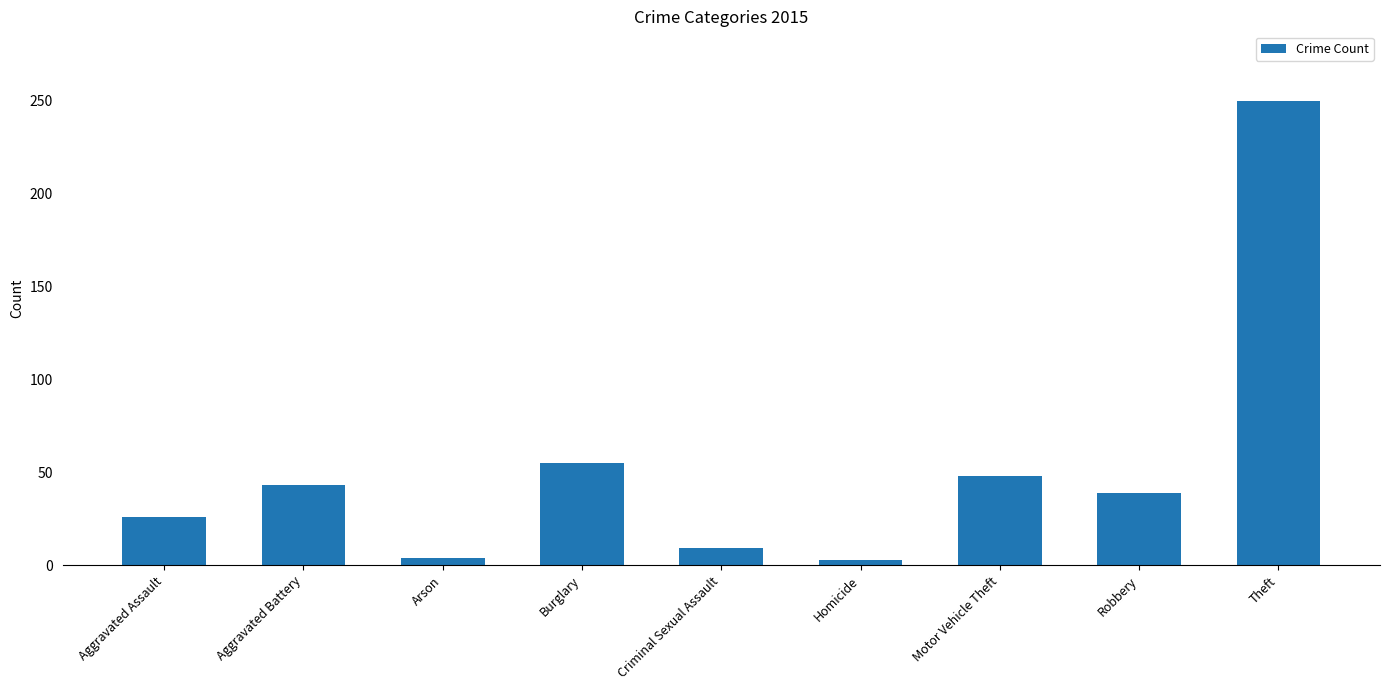

What is the value of the 9th bar from the left?

250